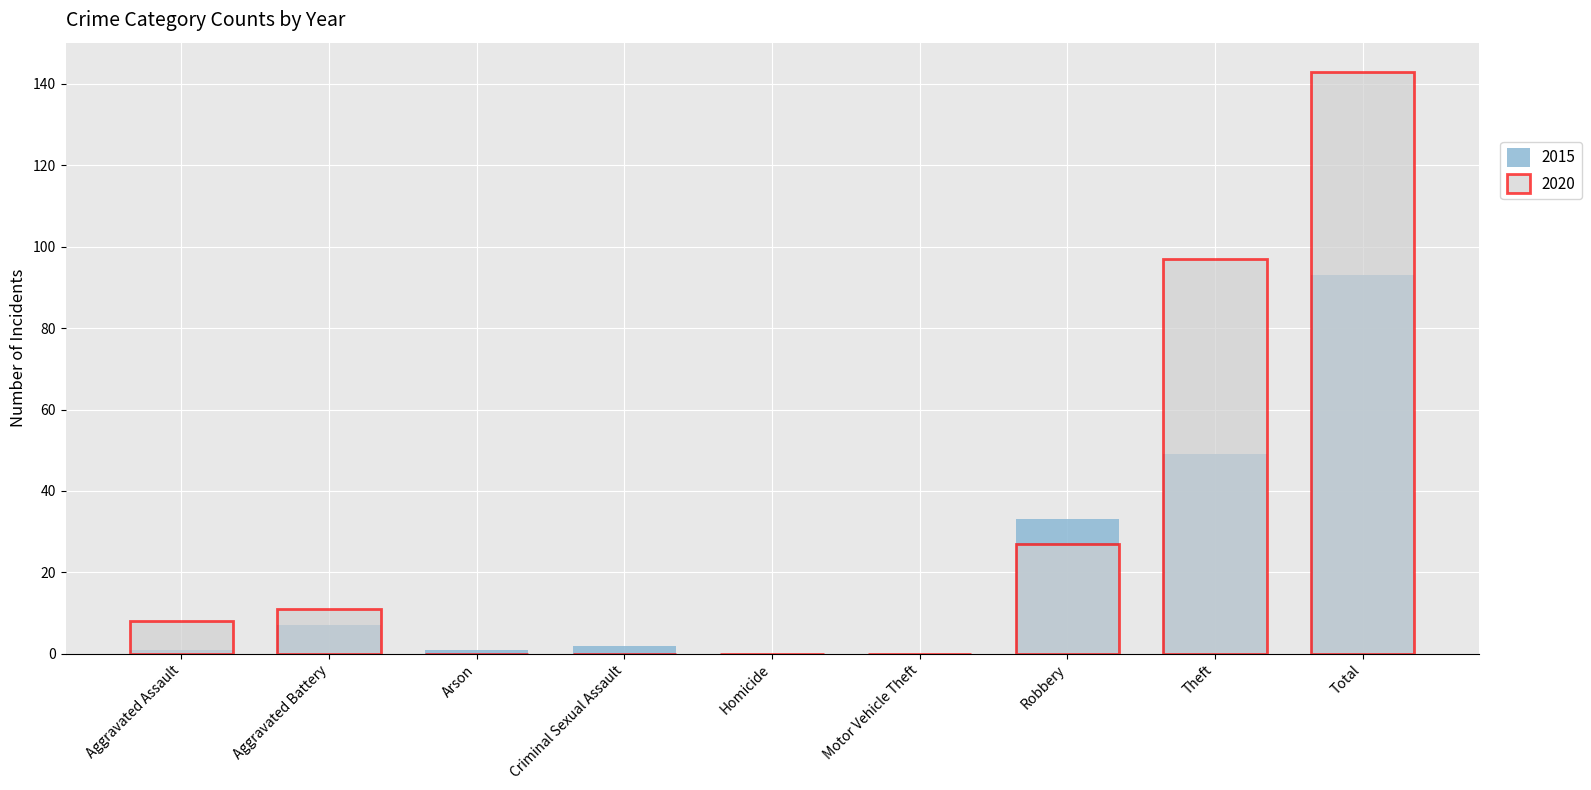

What is the sum of all 2020 values?

286